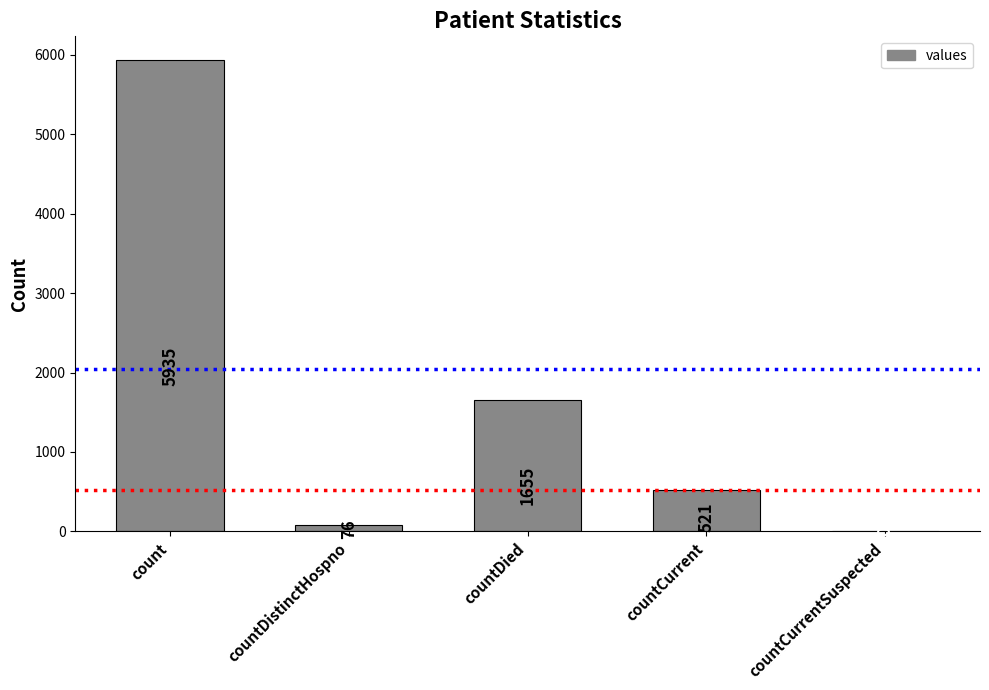

What is the change in value from count to countCurrentSuspected?

-5935